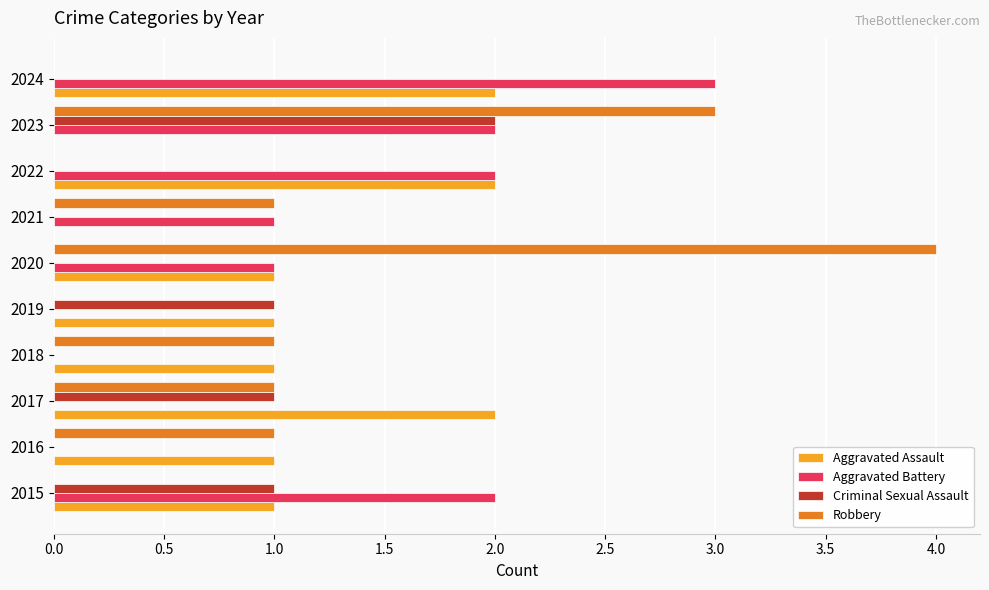

What is the greatest value displayed?

4